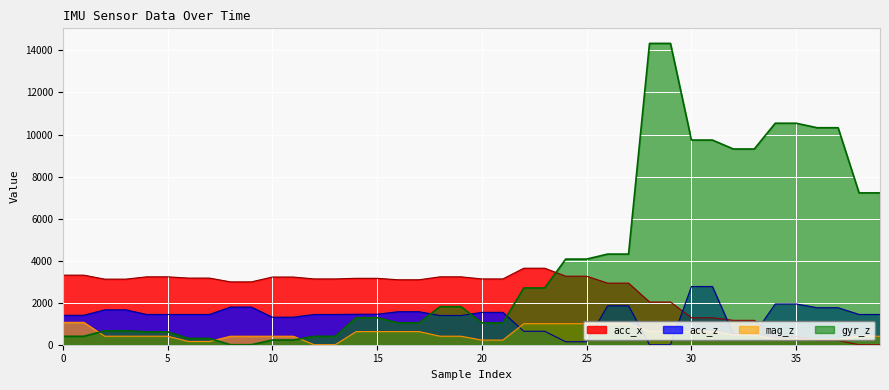

What is the value of the mag_z point at the 19th from the left?

405.0